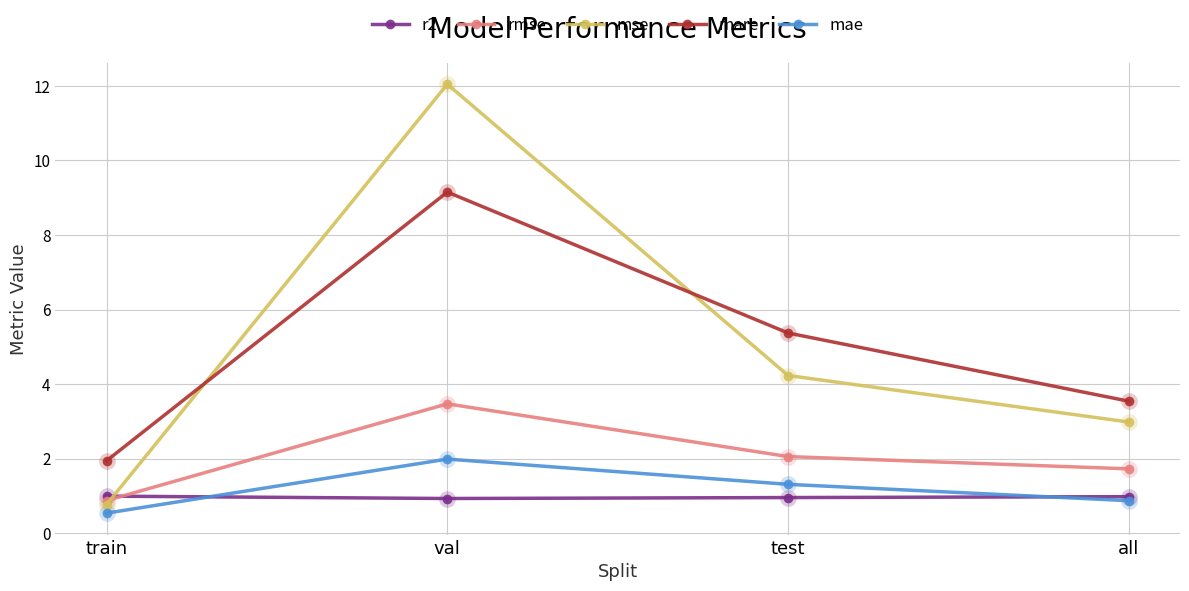

Which series ends up on top after the final intersection of rmse and mse?

mse